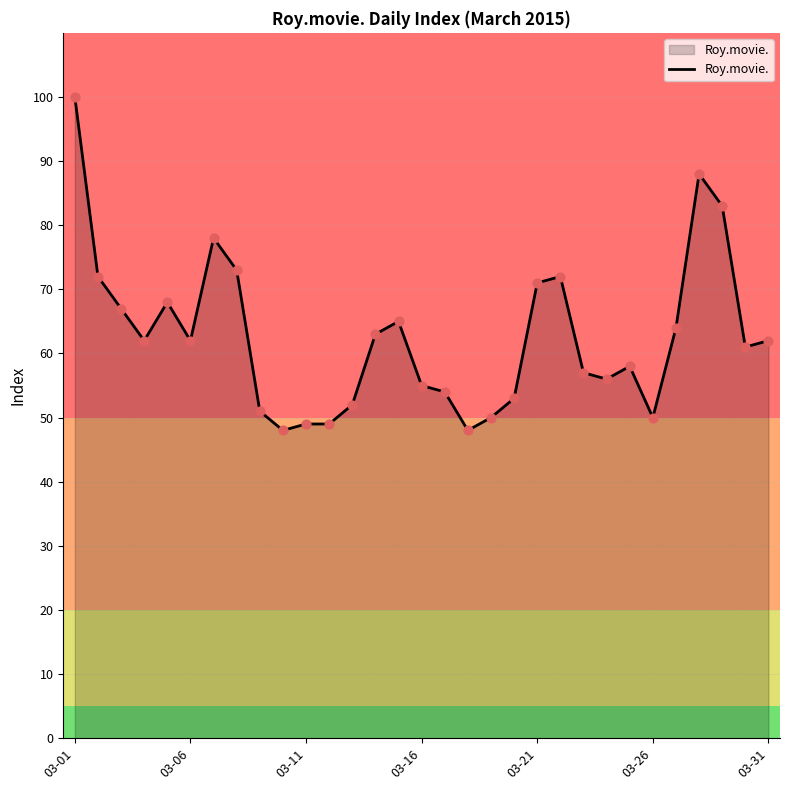

What is the smallest value displayed?

48